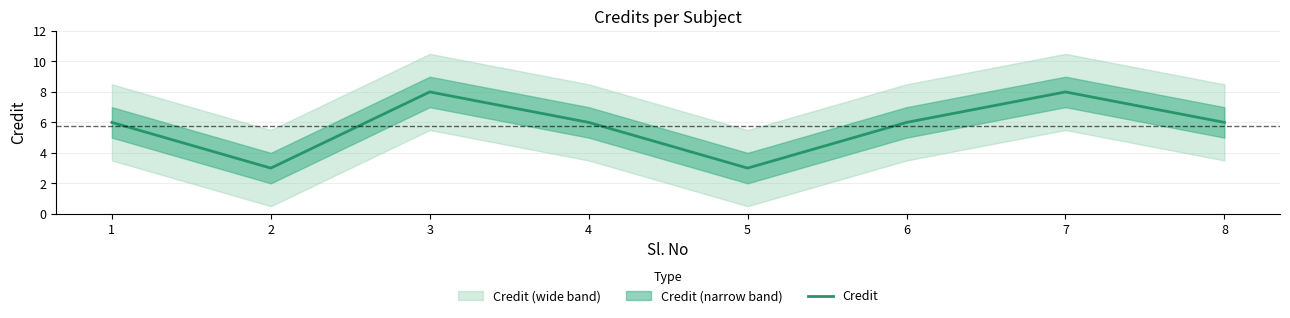

Is it true that the value at 6 is 2?

False